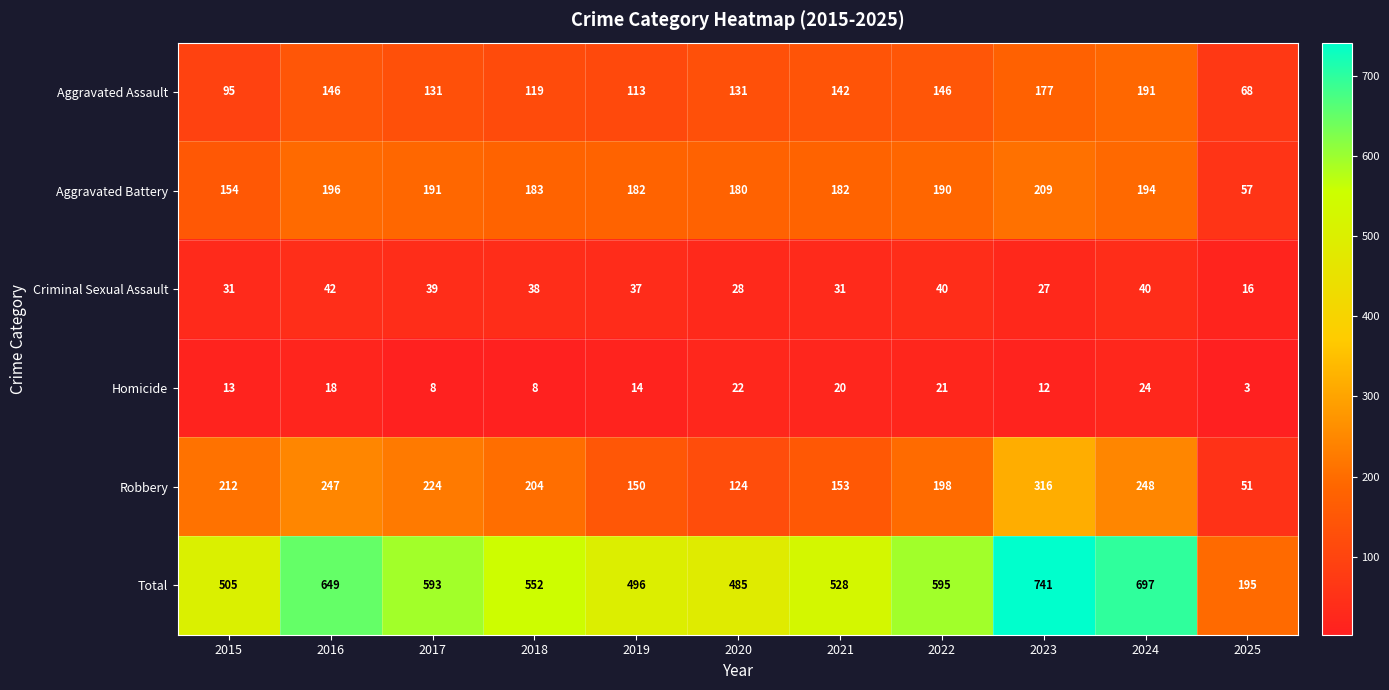

At which category is the sum across all series the highest?

2023